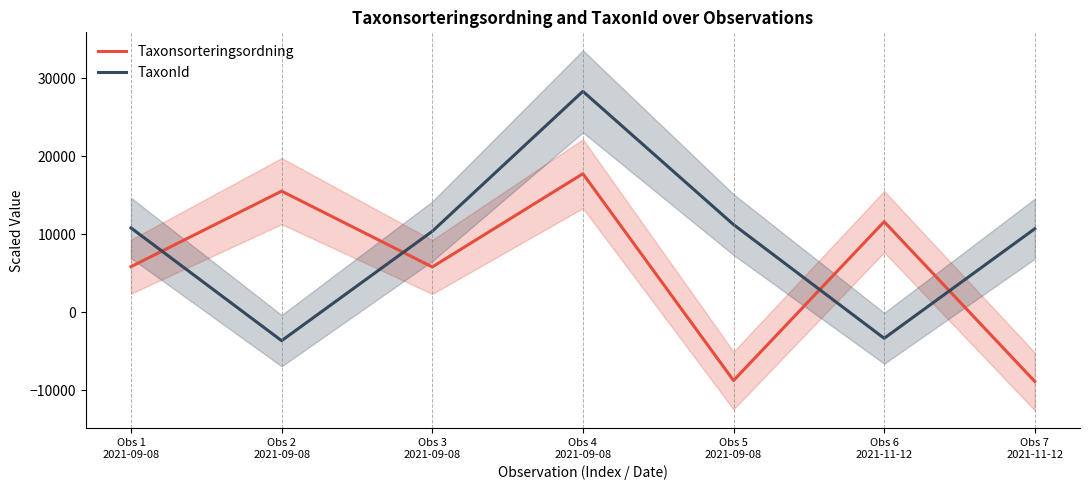

How many data points in Taxonsorteringsordning are above 5836?

4